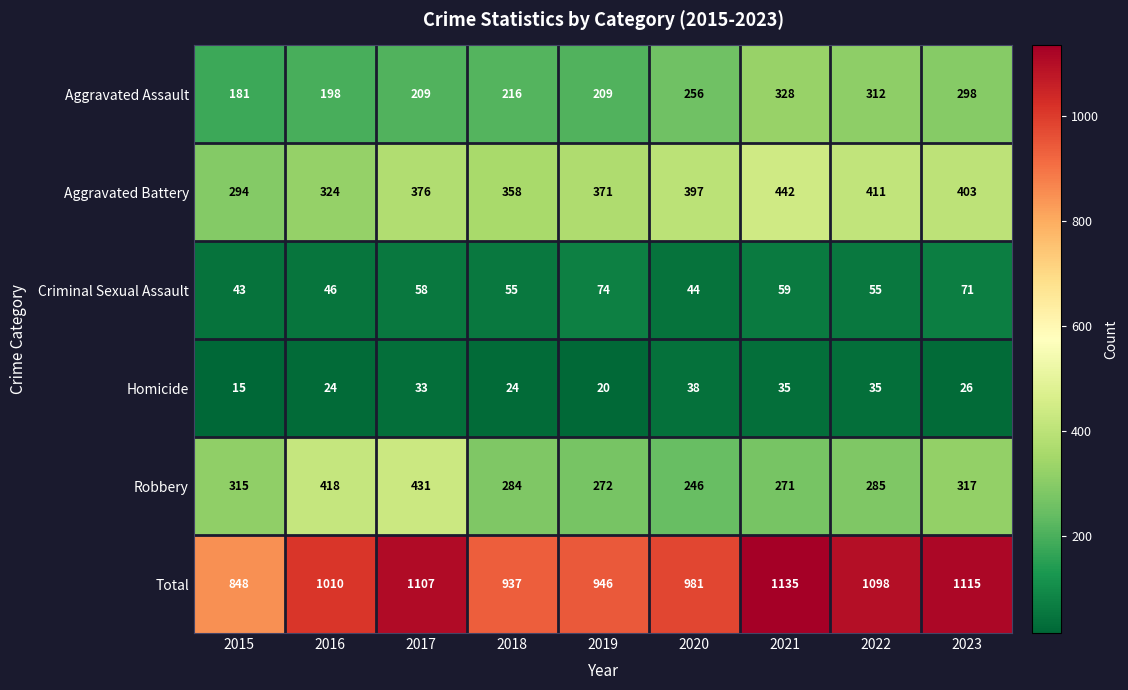

At 2015, list the series in order from largest to smallest.

Total, Robbery, Aggravated Battery, Aggravated Assault, Criminal Sexual Assault, Homicide